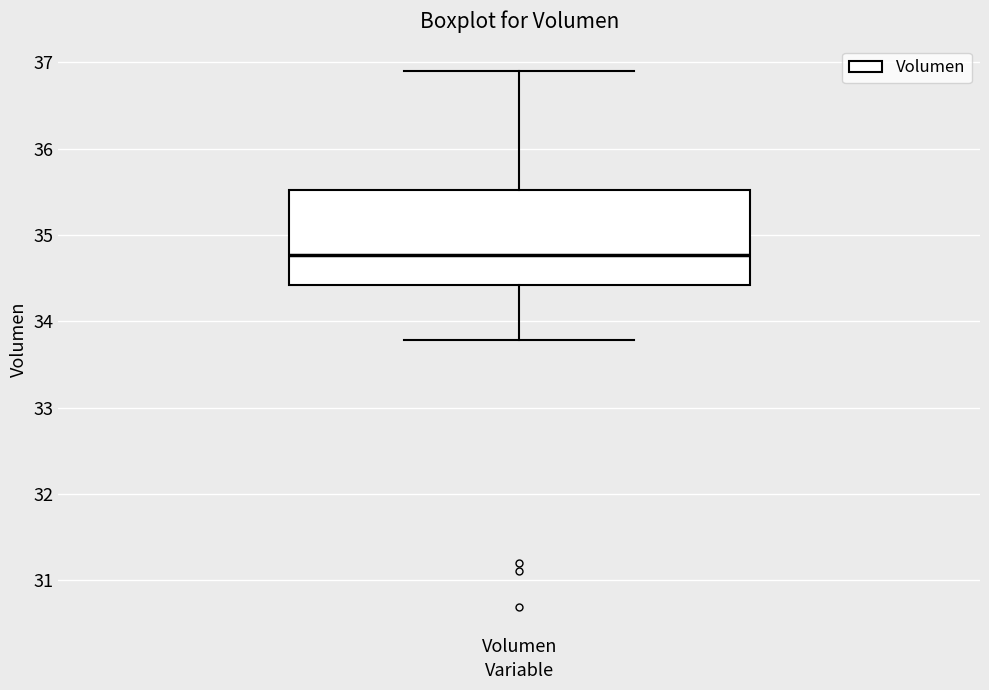

Read this box plot against the y-axis: the position of the median line, the range covered by the box, and the ends of both whiskers. The values are not printed on the chart, so give them approximately, as read against the axis.

median 34.8, box 34.4 to 35.5, whiskers 33.8 to 36.9